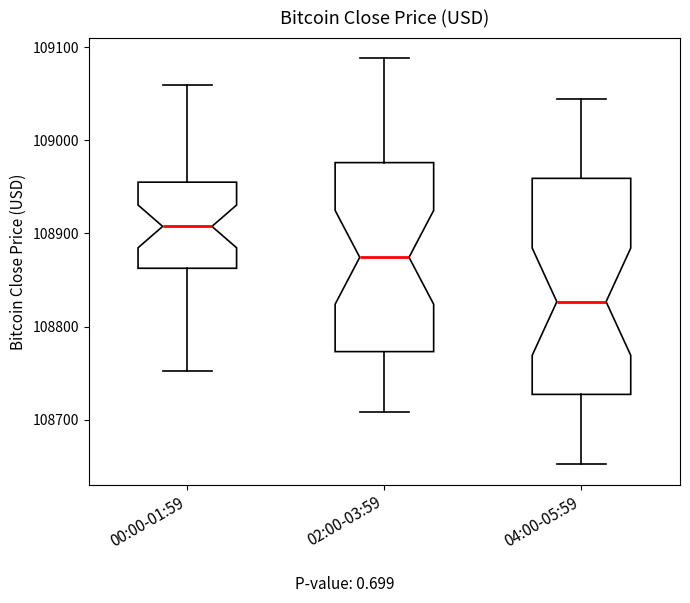

Which box has the highest median line?

00:00-01:59